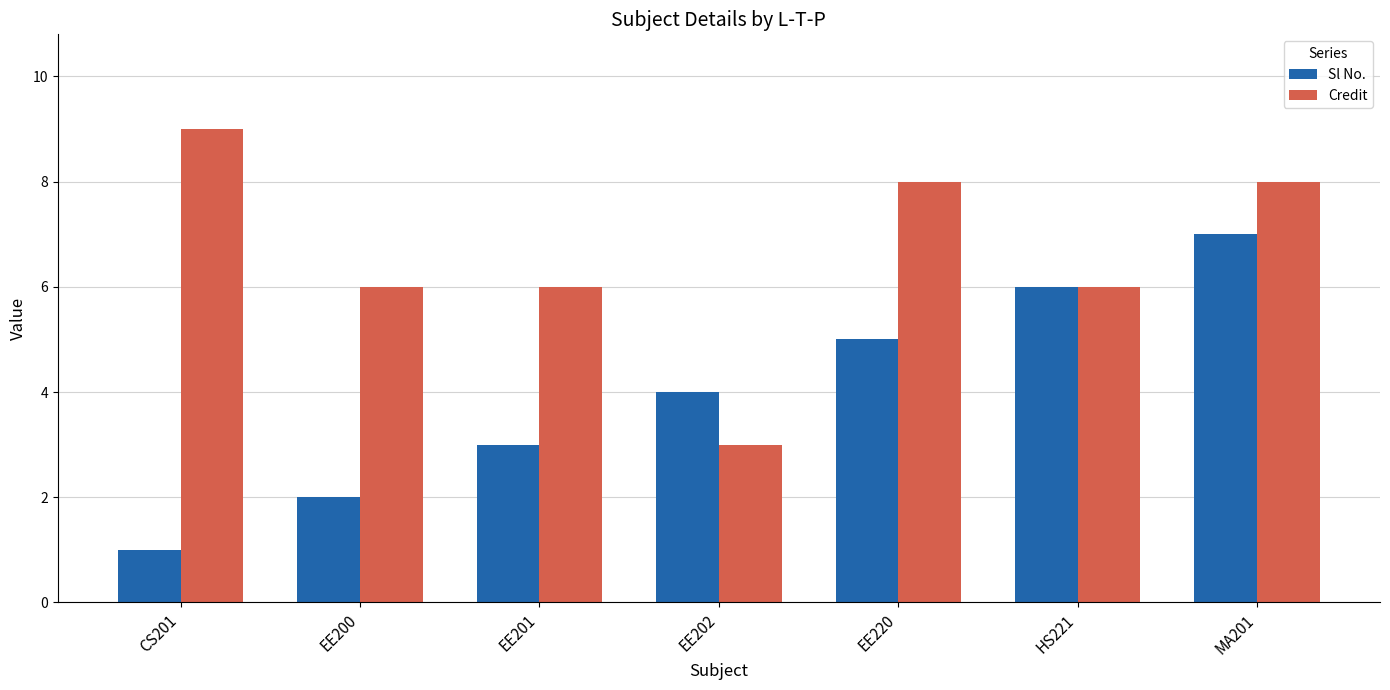

What is the difference between the maximum and minimum values in the Sl No. series?

6